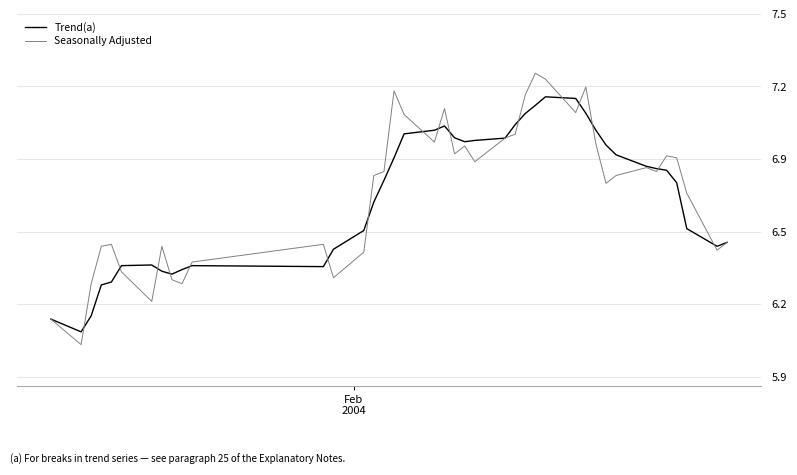

Does the chart display data point markers on the line(s)?

No